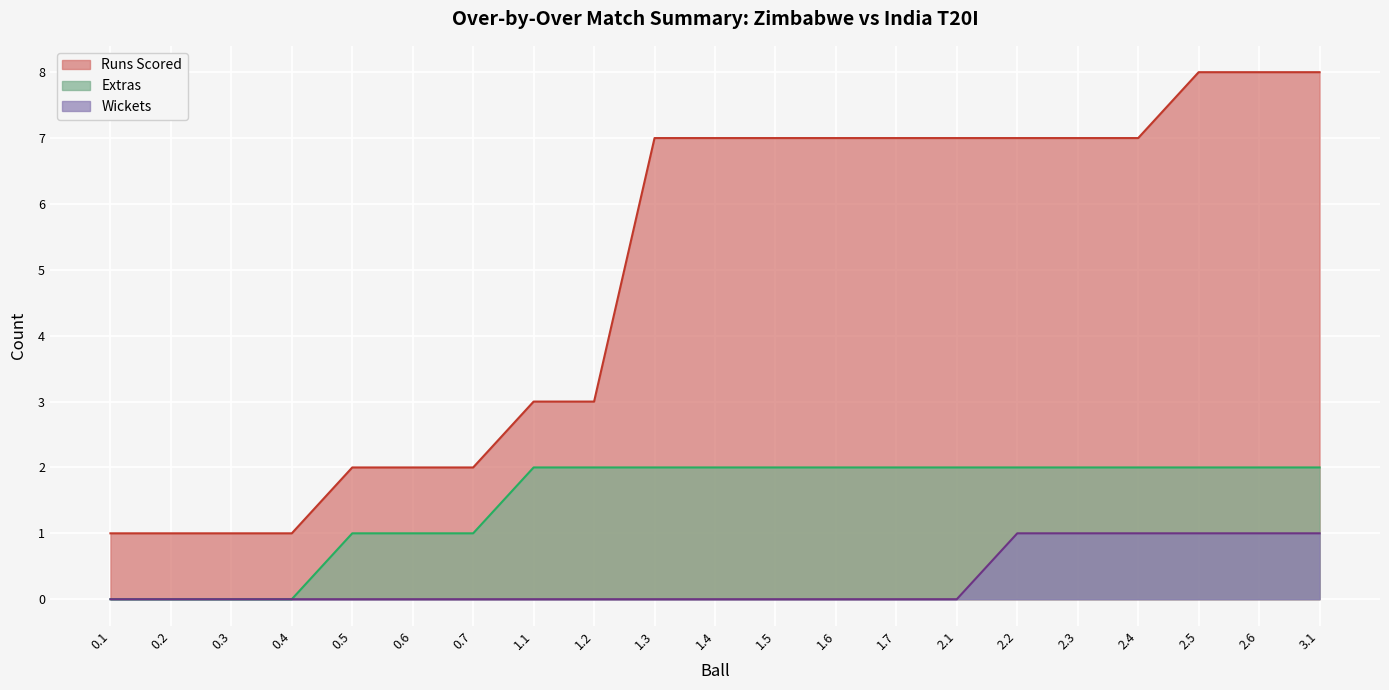

Is it true that Runs Scored equals -3 at 3.1?

False